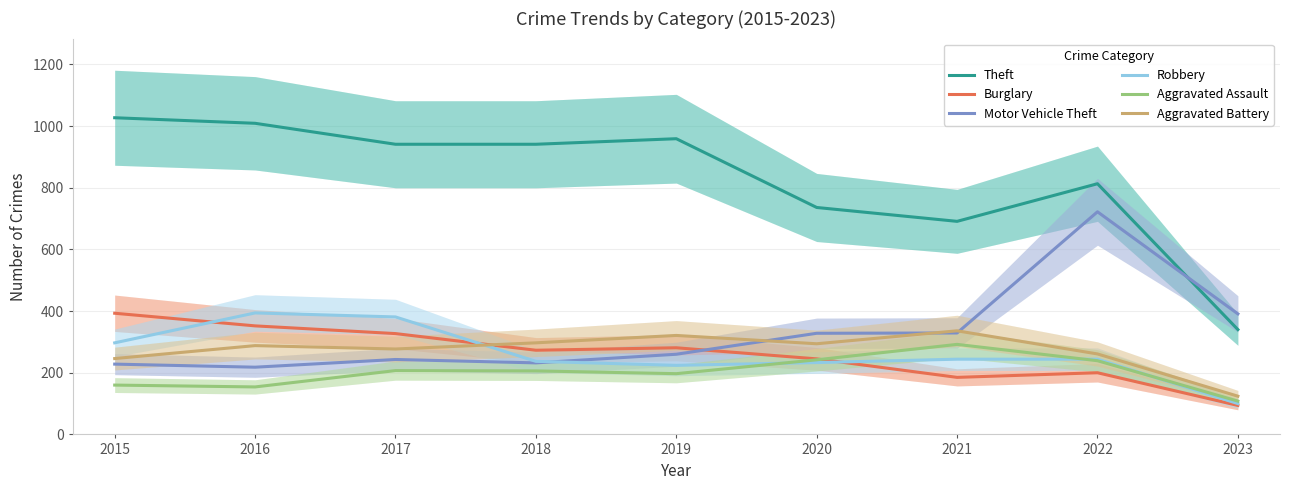

What is the difference between the second highest and second lowest values in the Burglary series?

167